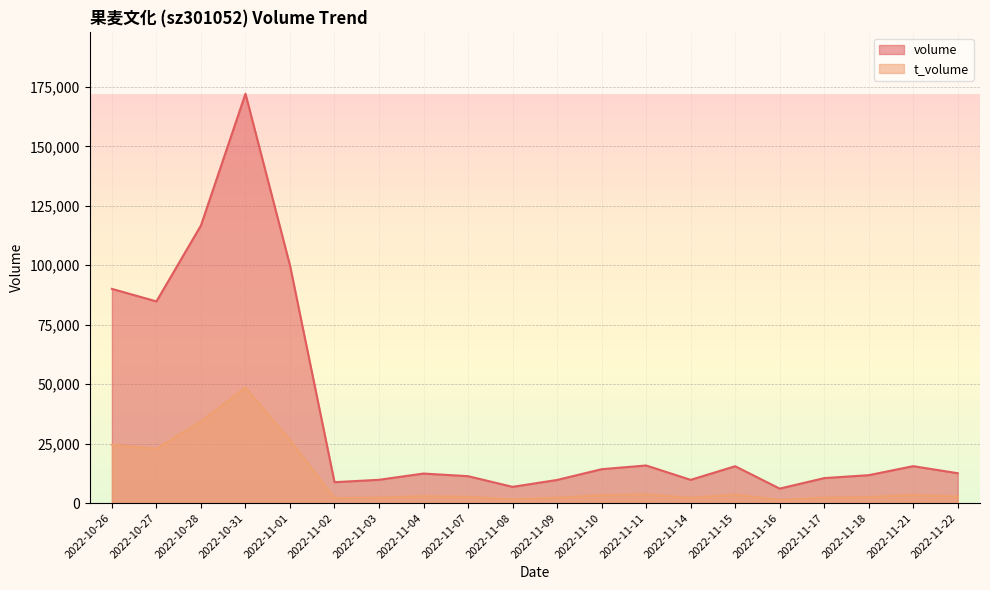

What are all the series names shown in the legend?

volume, t_volume